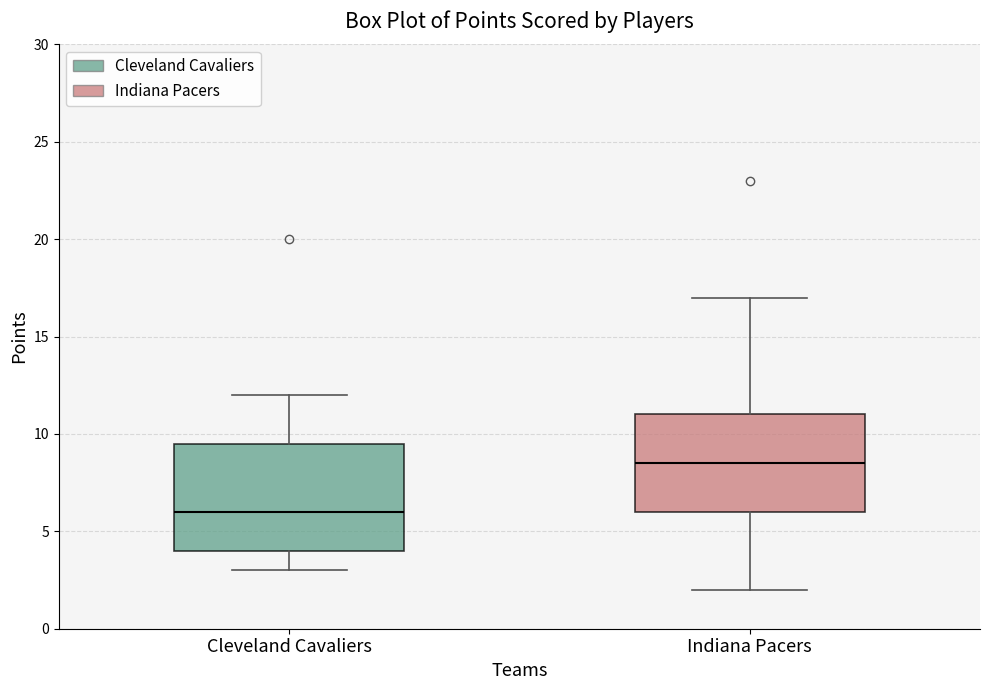

Comparing the boxes themselves (not the whiskers), which one is the tallest?

Cleveland Cavaliers